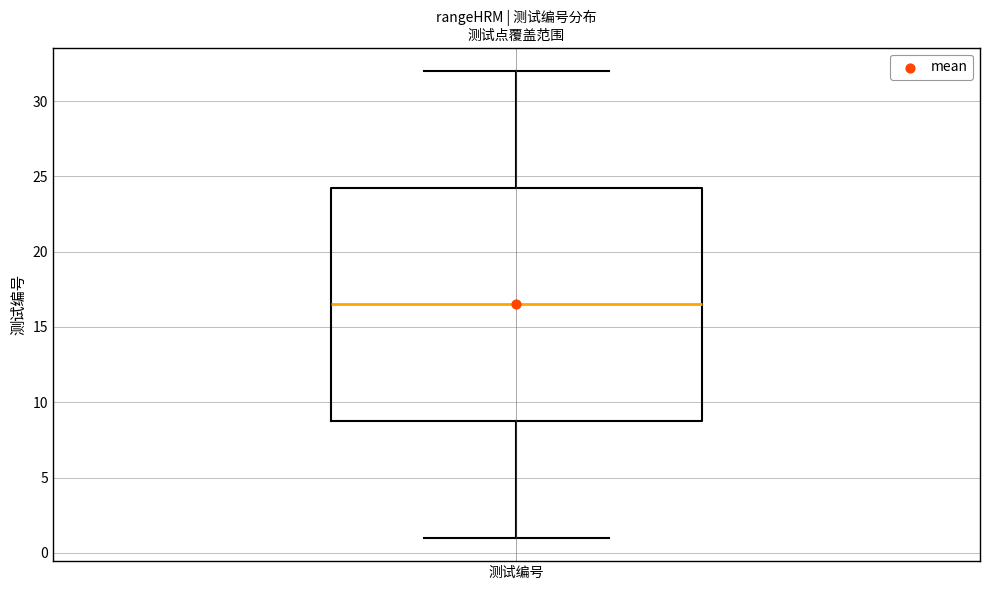

Where does the upper whisker of the box for 测试编号 end on the y-axis? The values are not printed on the chart, so give them approximately, as read against the axis.

32.0